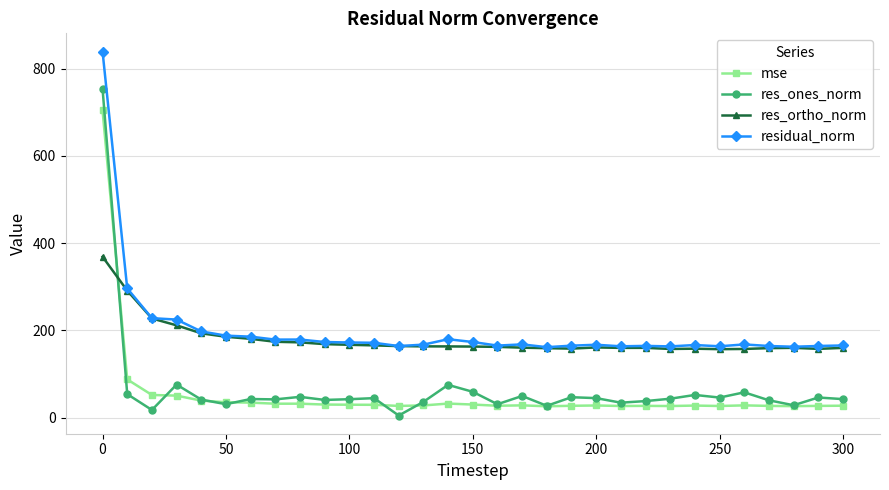

True or false: residual_norm and res_ones_norm cross at least once.

False